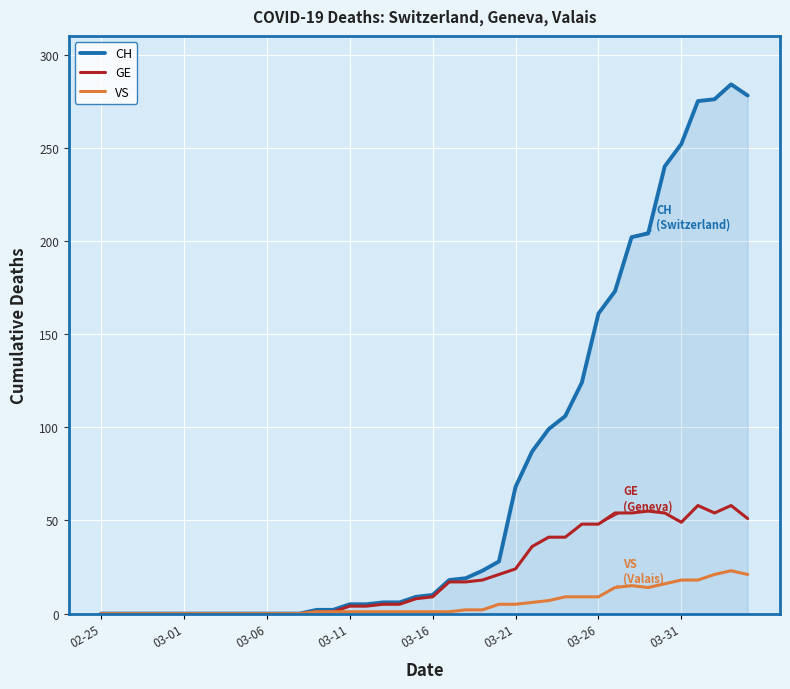

Rank the series by their maximum value, from lowest to highest.

VS, GE, CH